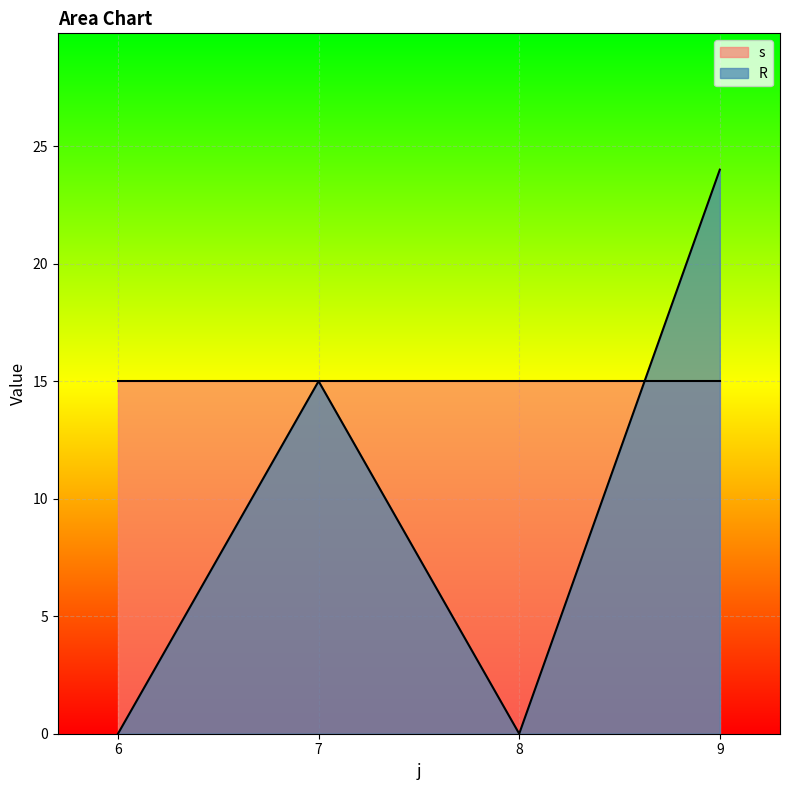

Which category has the highest value in the R series?

9